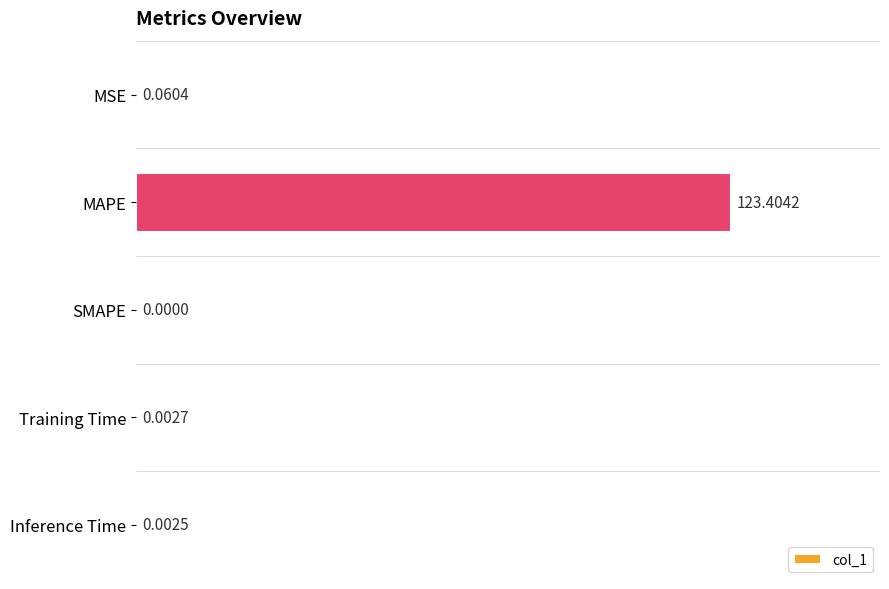

At which category does the chart reach its peak across all series?

MAPE